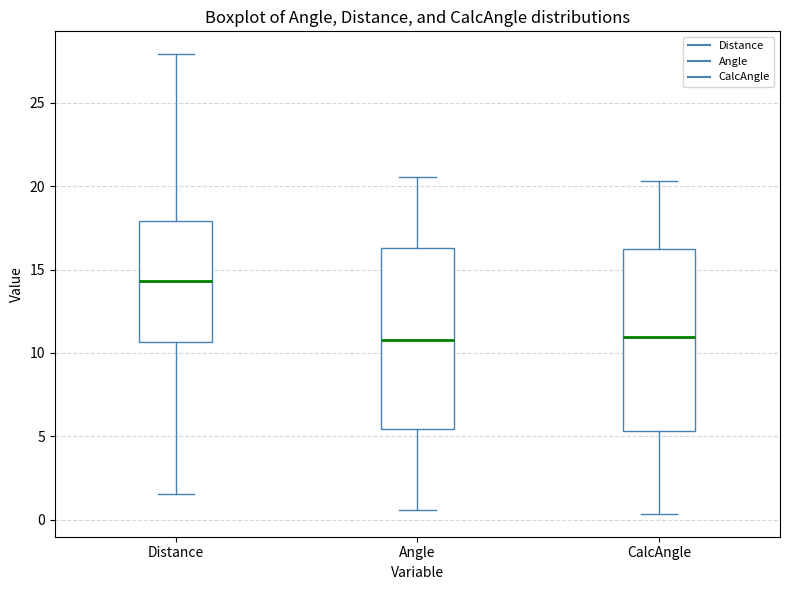

Which box has the highest median line?

Distance